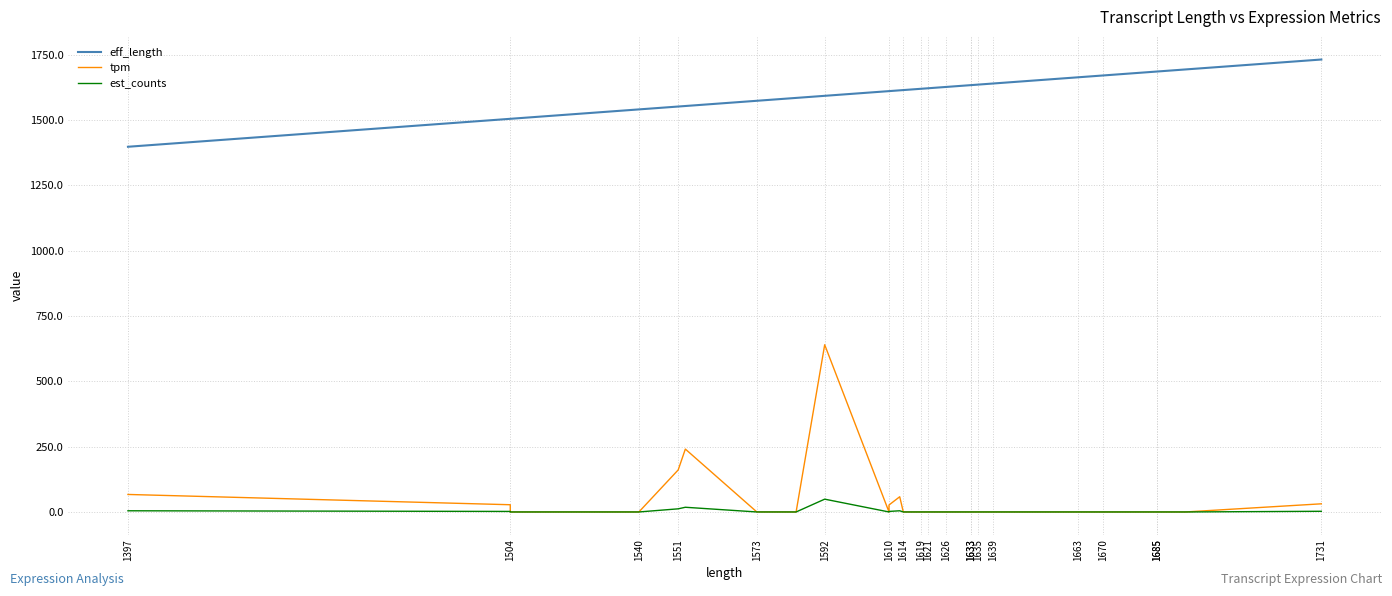

At how many categories does at least one series exceed 989?

40